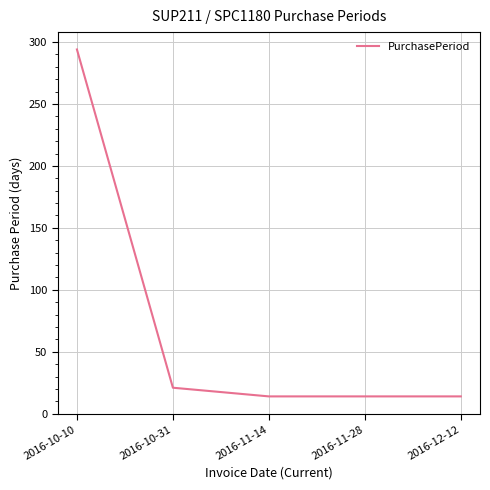

Which label corresponds to the largest value in the chart?

2016-10-10